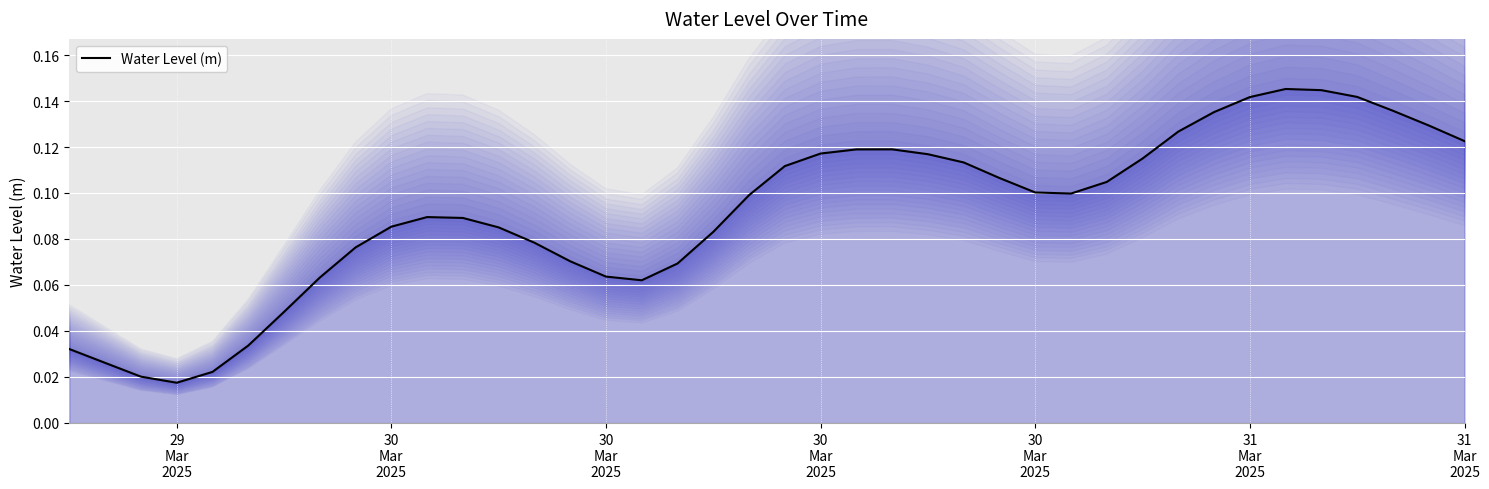

How many points are lower than both their immediate neighbors (excluding endpoints)?

3